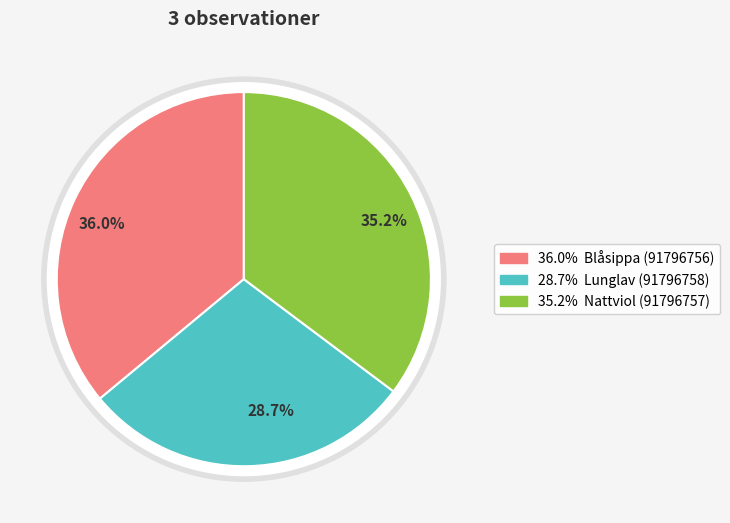

What percentage is the Lunglav (91796758) slice, to the nearest percent?

29%